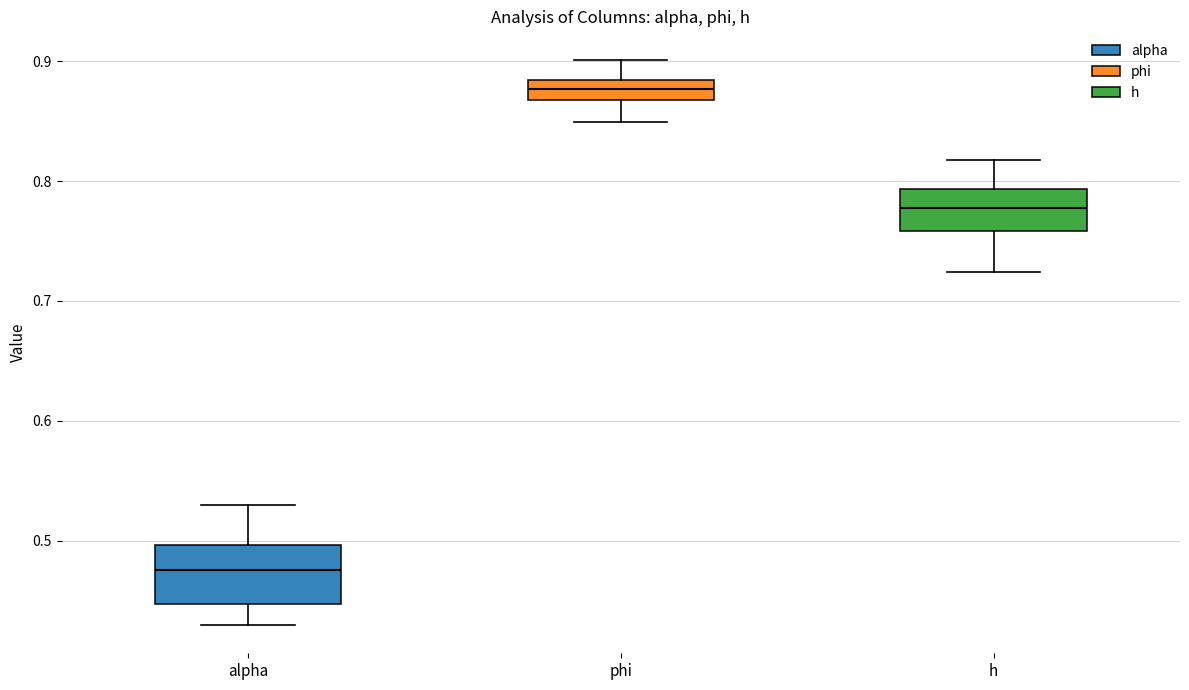

Reading left to right, transcribe this box plot: for each box, give where its median line is, the range the box spans, and where its two whiskers end, as read against the y-axis. The values are not printed on the chart, so give them approximately, as read against the axis.

alpha: median 0.48, box 0.45 to 0.50, whiskers 0.43 to 0.53
phi: median 0.88 (inside the box), box 0.87 to 0.88, whiskers 0.85 to 0.90
h: median 0.78, box 0.76 to 0.79, whiskers 0.72 to 0.82